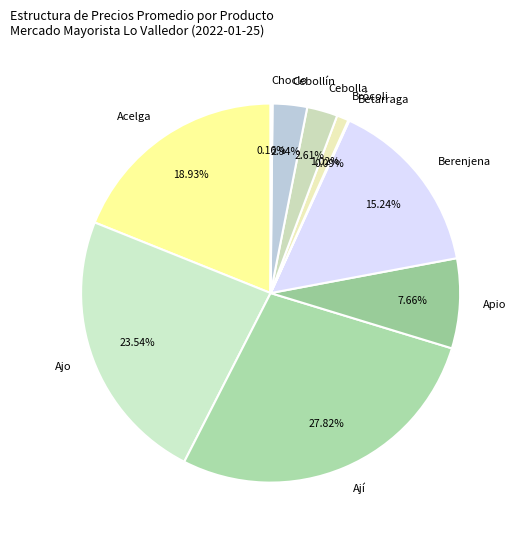

What percentage is the Cebollín slice, to the nearest percent?

3%